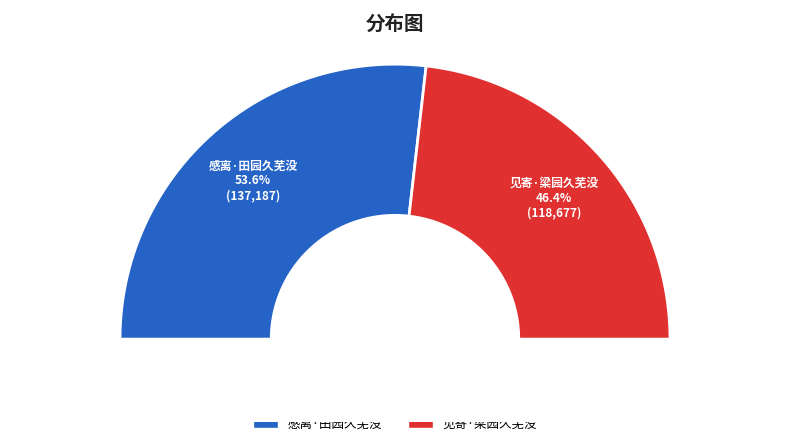

What percentage is the 感离·田园久芜没 slice, to the nearest percent?

54%